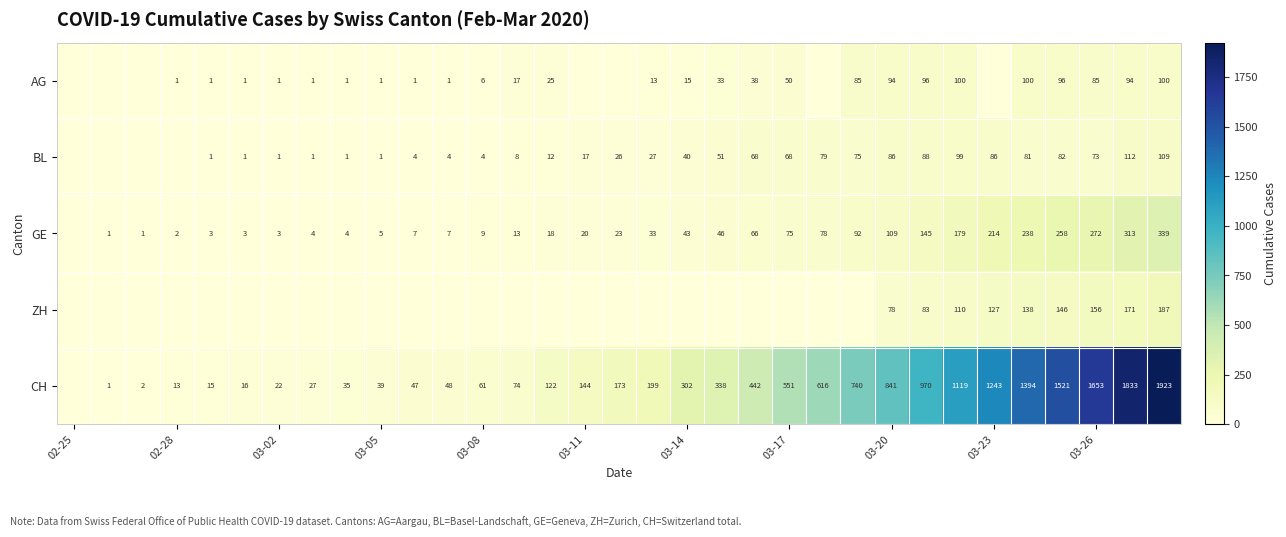

Is it true that AG equals 33 at 03-20?

False